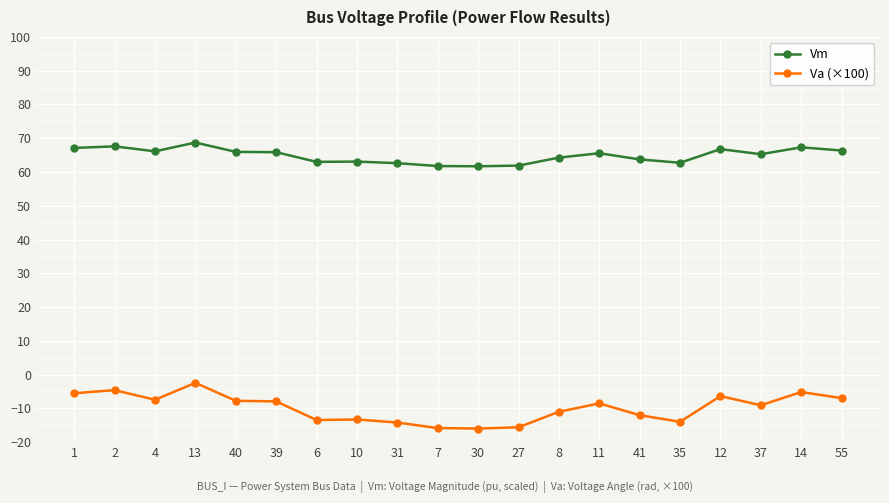

Which series has the widest spread of values?

Va (×100)